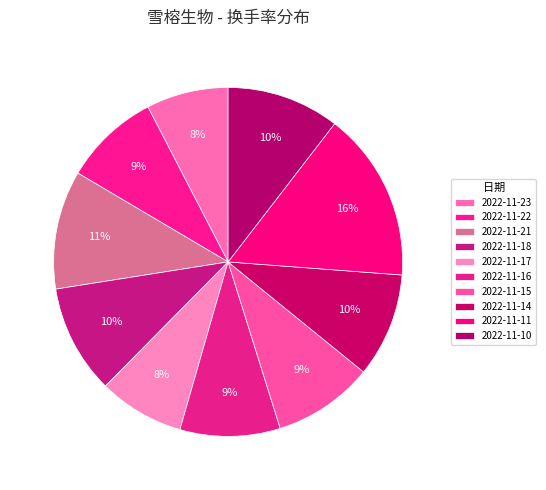

How many slices are in this pie chart?

10